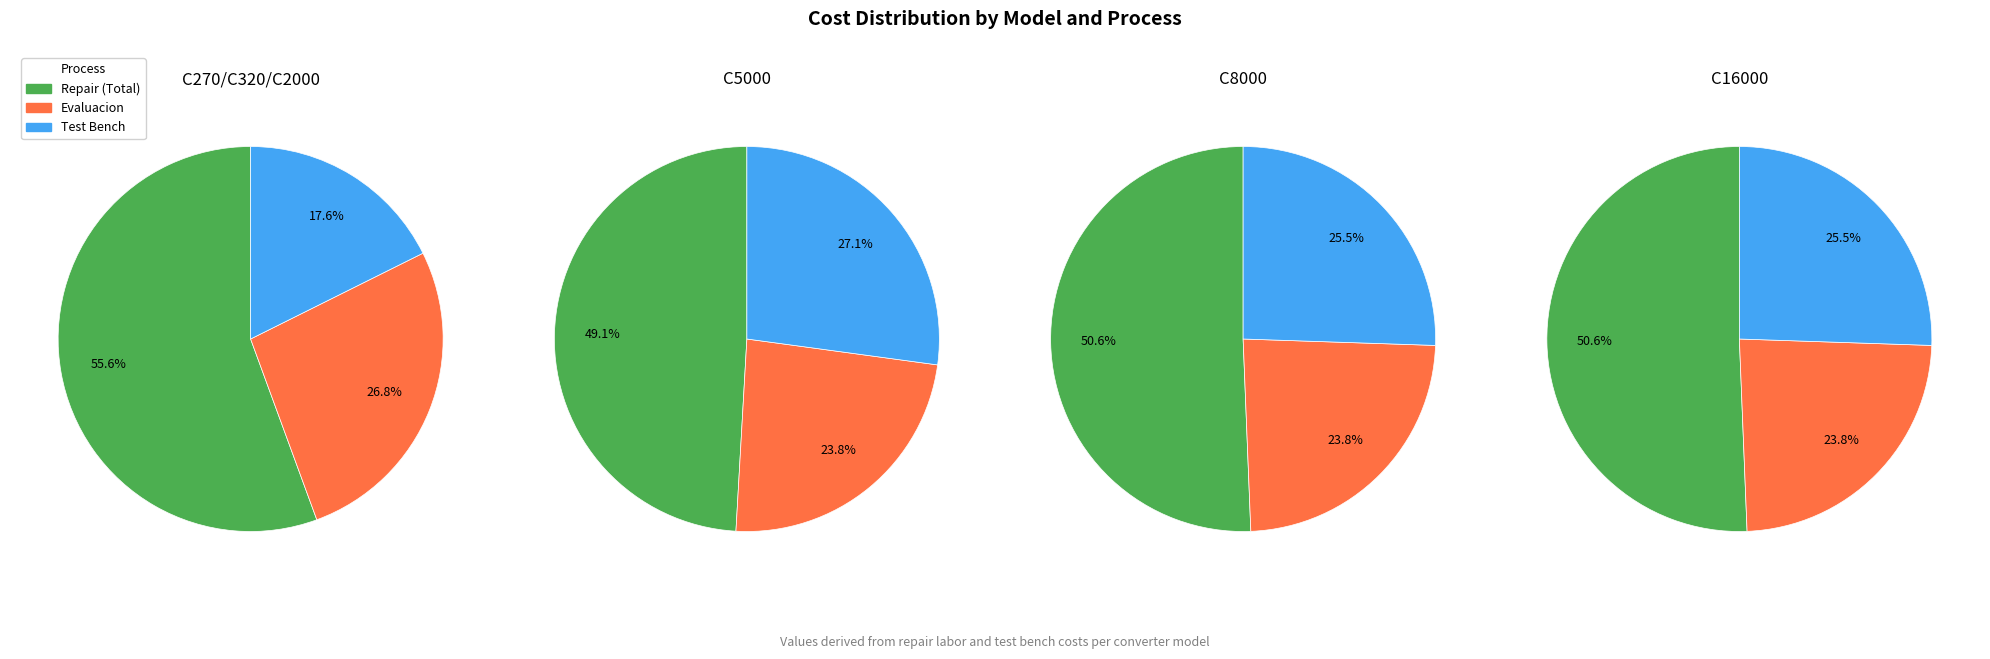

Which slice is the smallest?

Test Bench